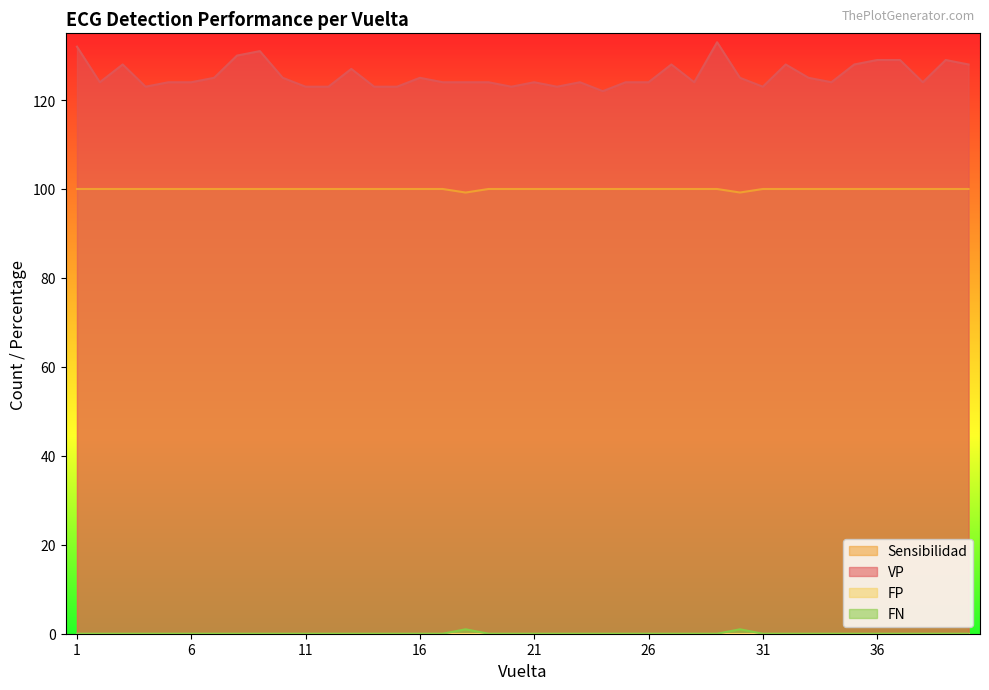

True or false: VP has more than 2 points higher than both neighbors.

True